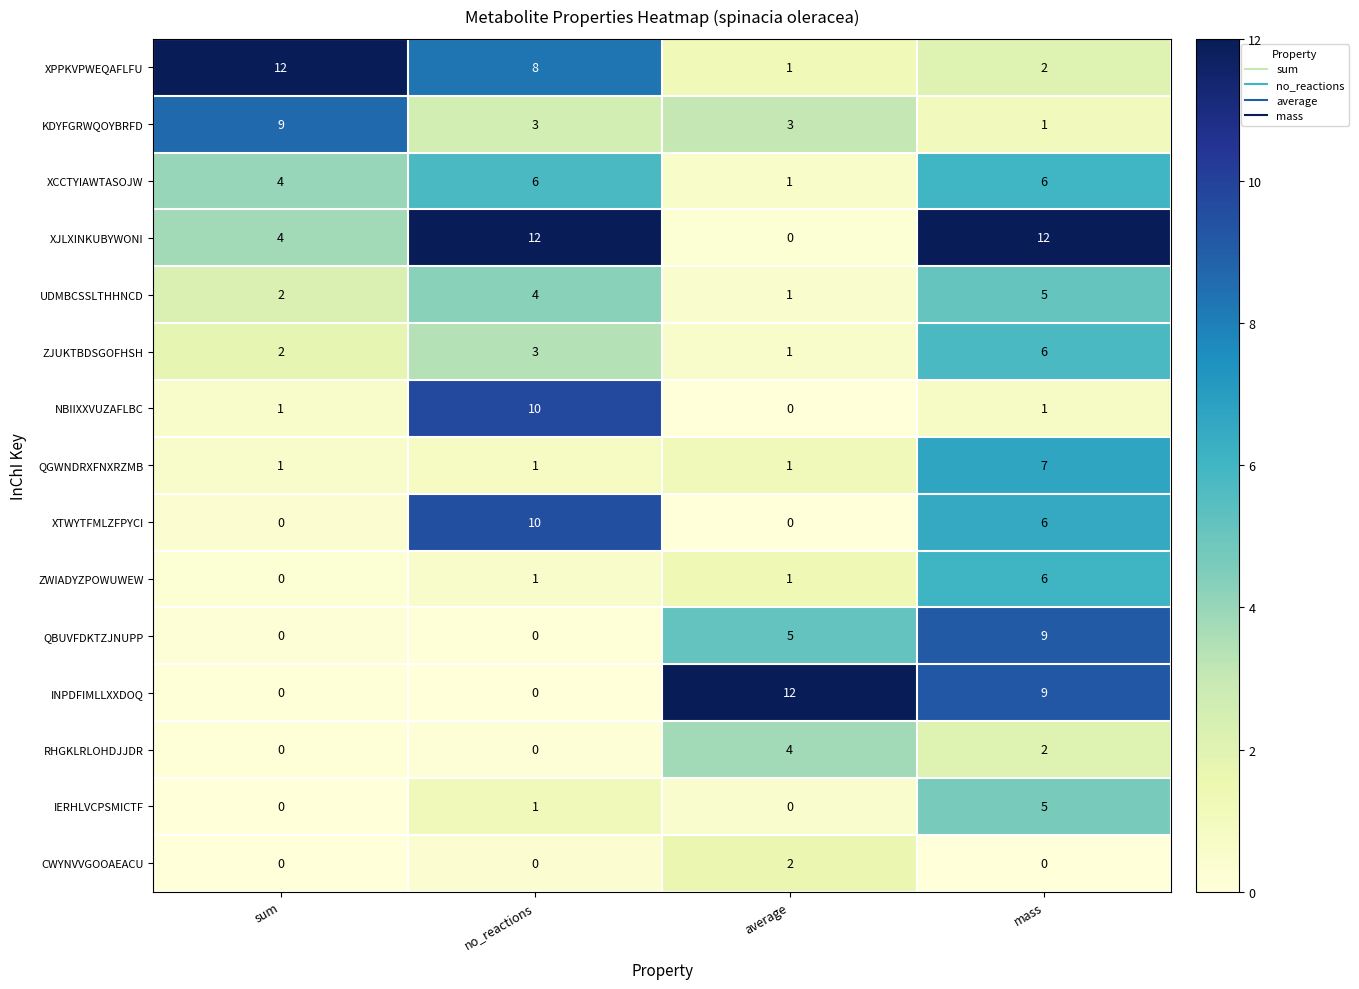

Read the ZWIADYZPOWUWEW value at mass.

6